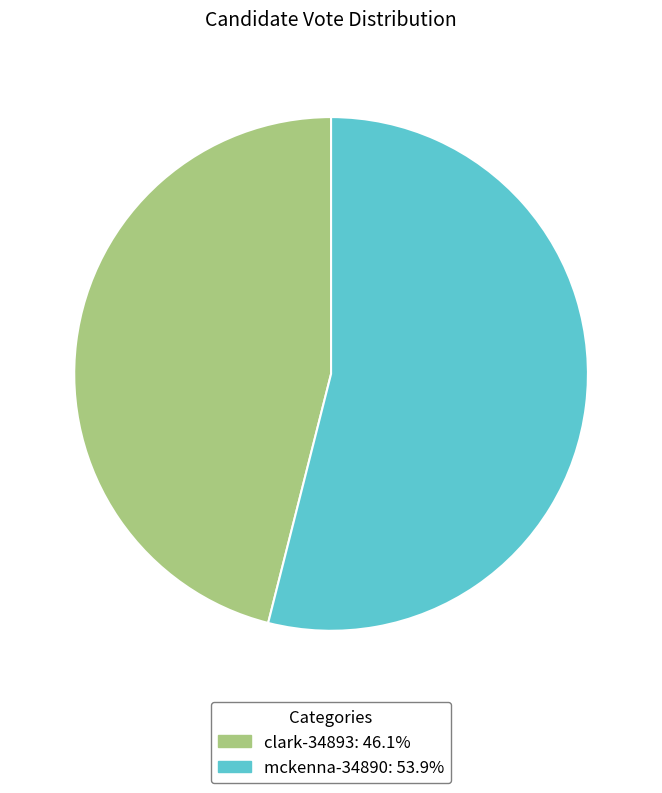

Approximately how many times larger is the value at mckenna-34890 compared to clark-34893?

1.2